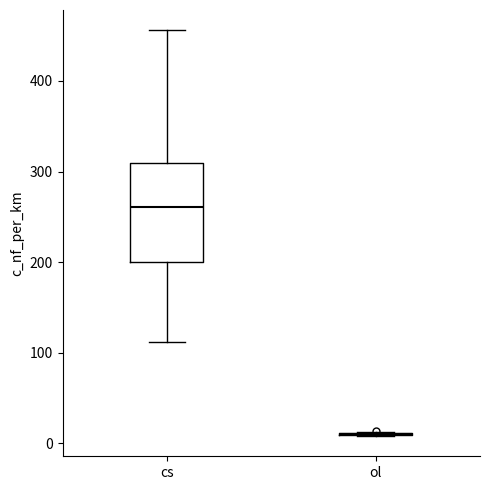

Which box is the tallest, from its lower edge to its upper edge?

cs